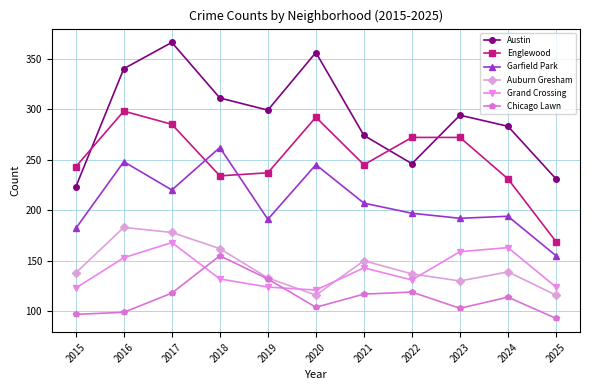

What is the difference between the highest and lowest values at 2019?

175